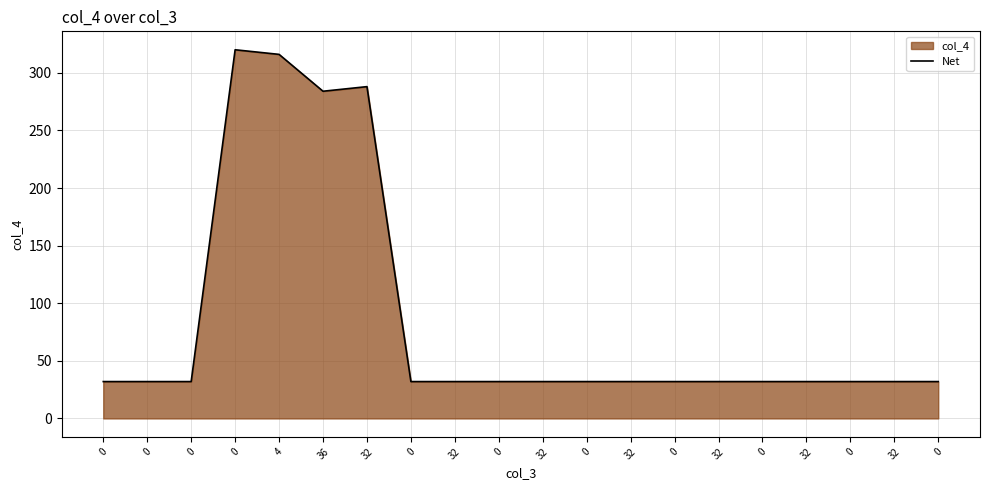

How many distinct data groups are displayed?

1